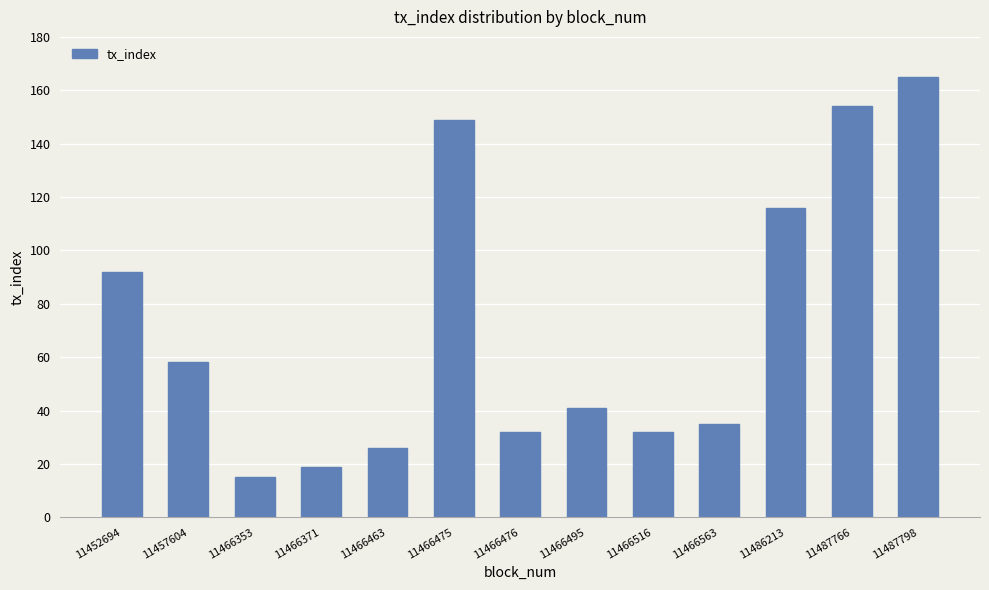

Which label corresponds to the smallest value in the chart?

11466353